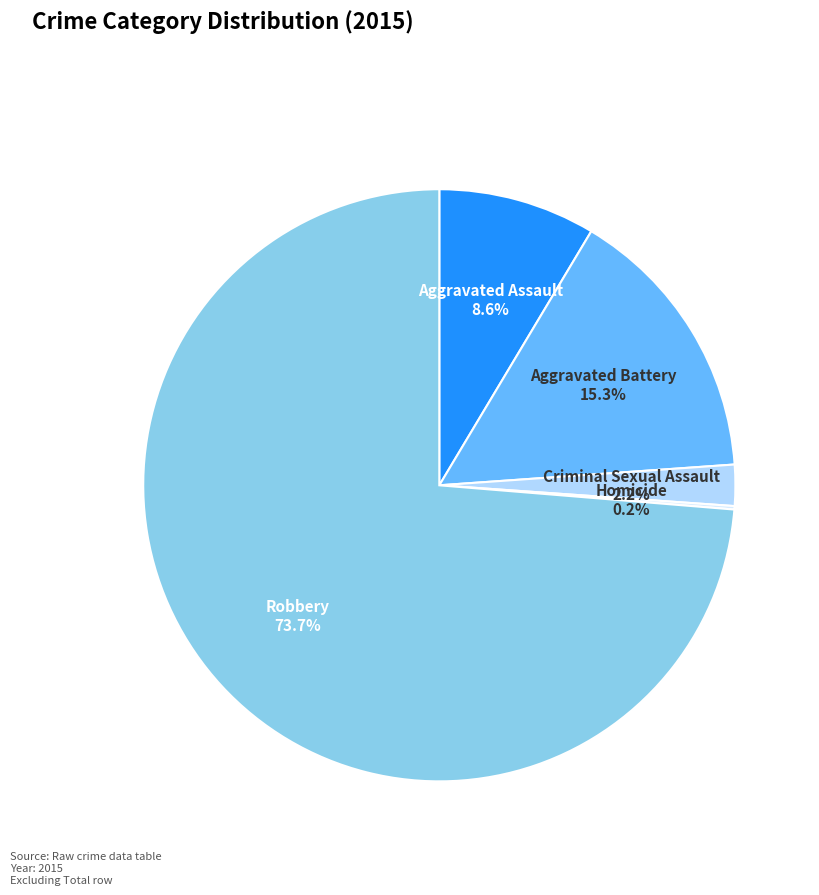

What is the ratio of the value at Aggravated Battery to the value at Robbery?

0.2